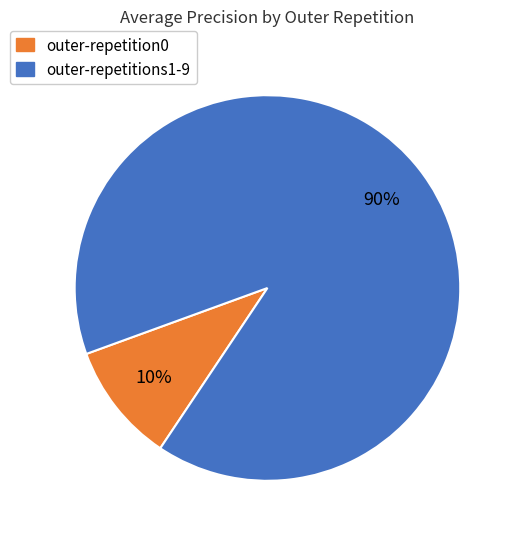

To the nearest percent, what is the difference between the largest and smallest slice percentages?

80%